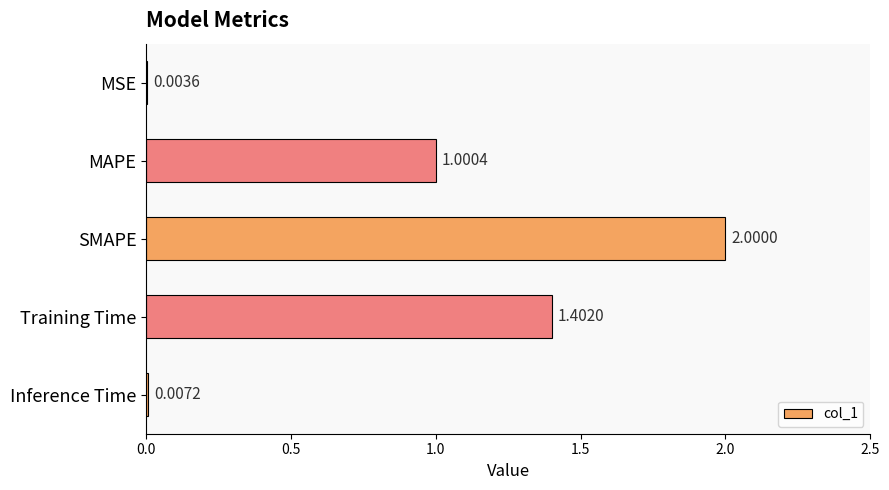

What is the sum of all values?

4.4